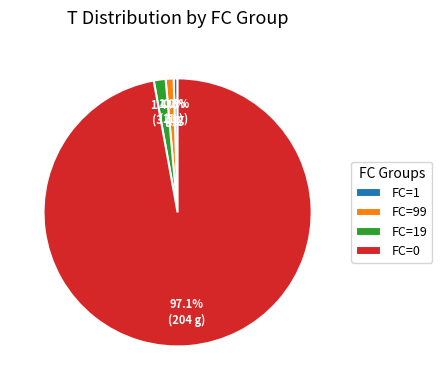

Combined, do FC=1 and FC=99 account for over 50%?

No